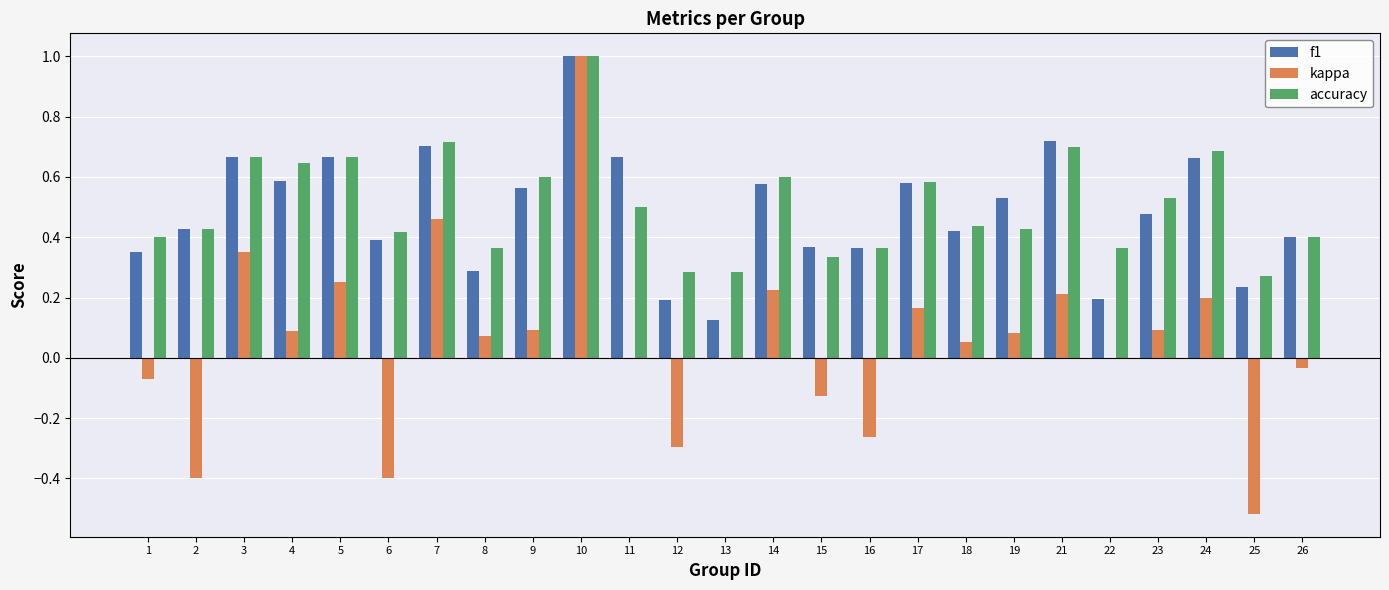

What is the sum of all f1 values?

12.2